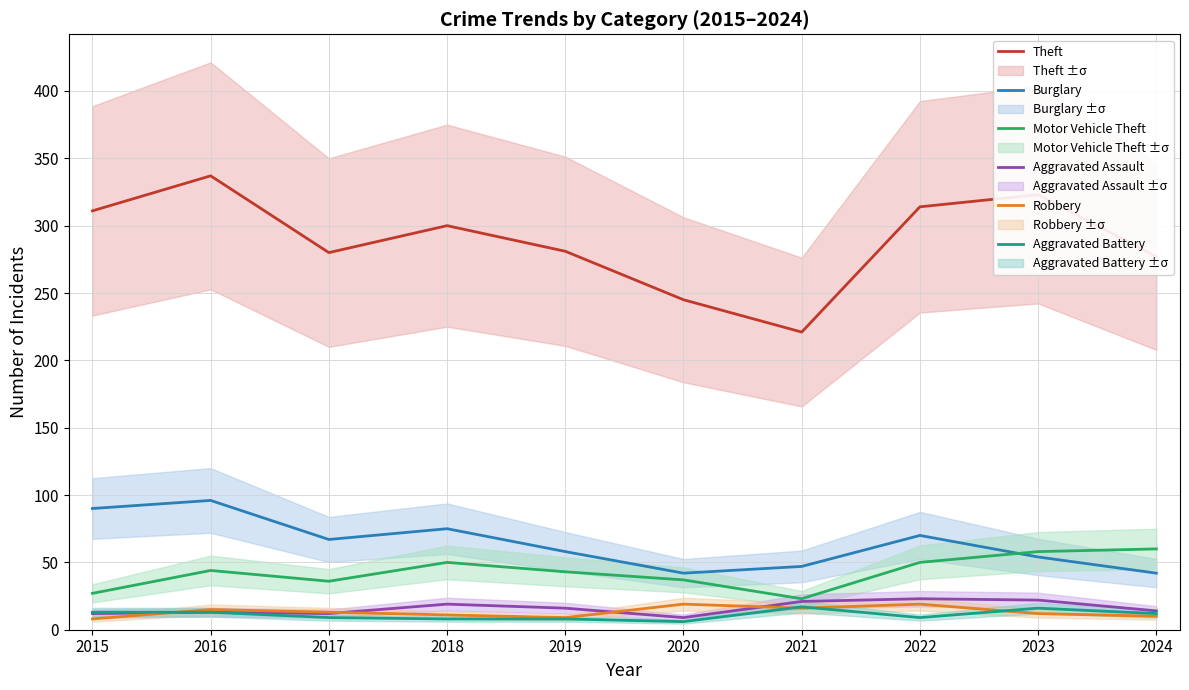

In Aggravated Assault, how many points are lower than both neighbors (excluding endpoints)?

2